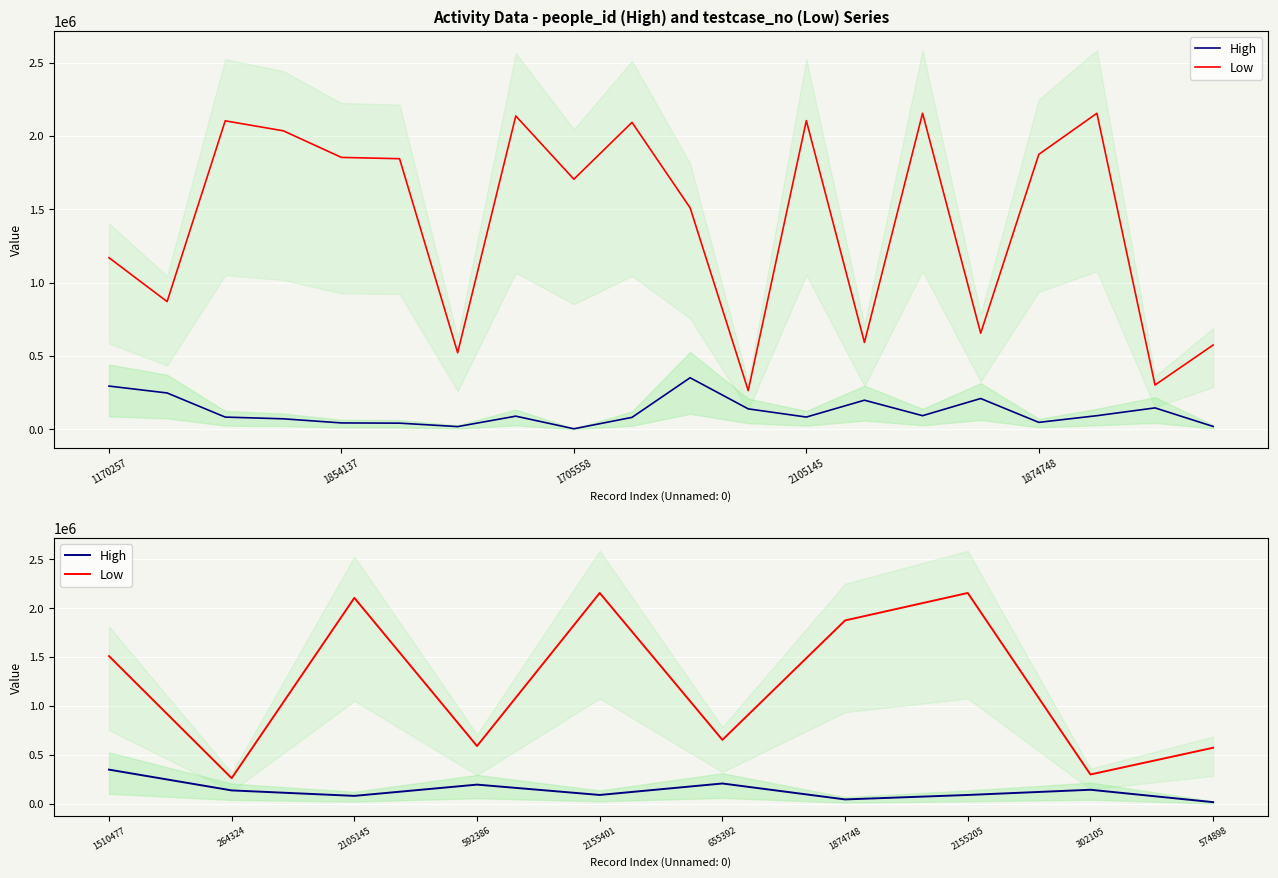

At which label is Low closest to 1209863?

1510477